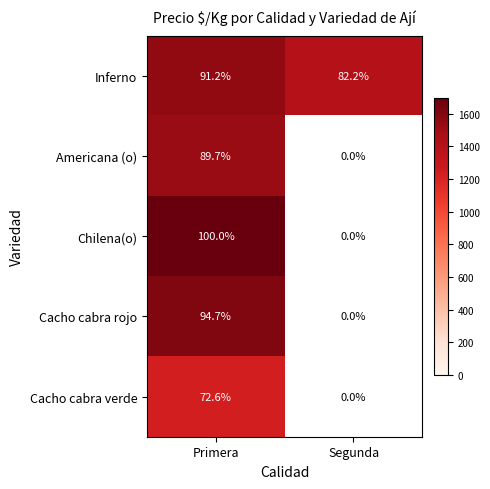

What is the greatest value displayed?

1700.0